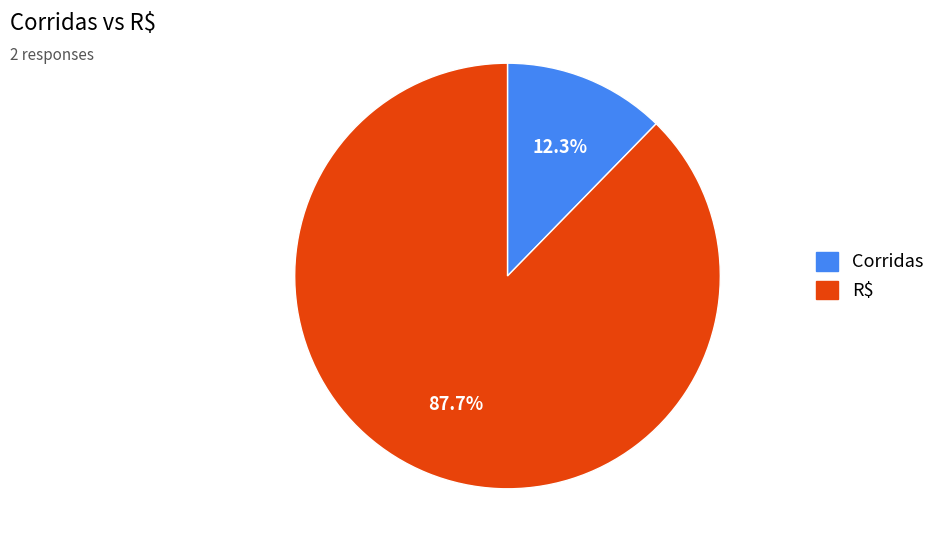

To the nearest percent, what is the difference between the R$ and Corridas slice percentages?

75%